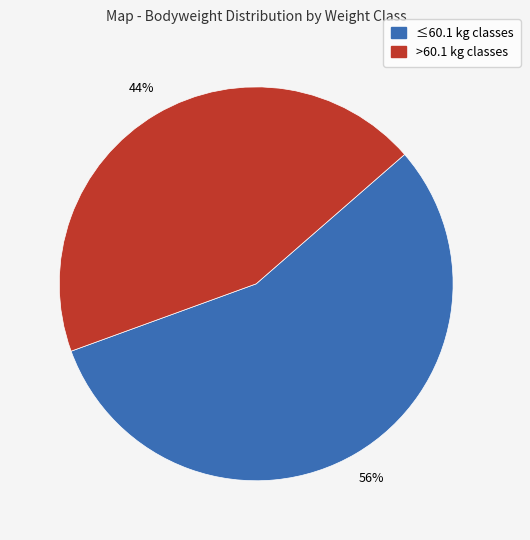

How many slices are in this pie chart?

2